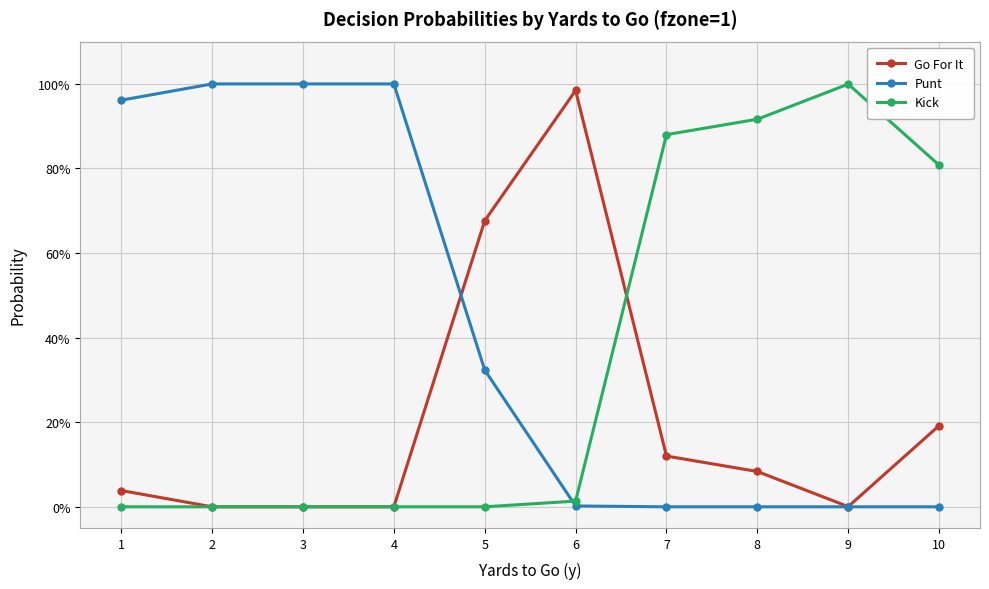

What is the total value across all series at 2?

1.0